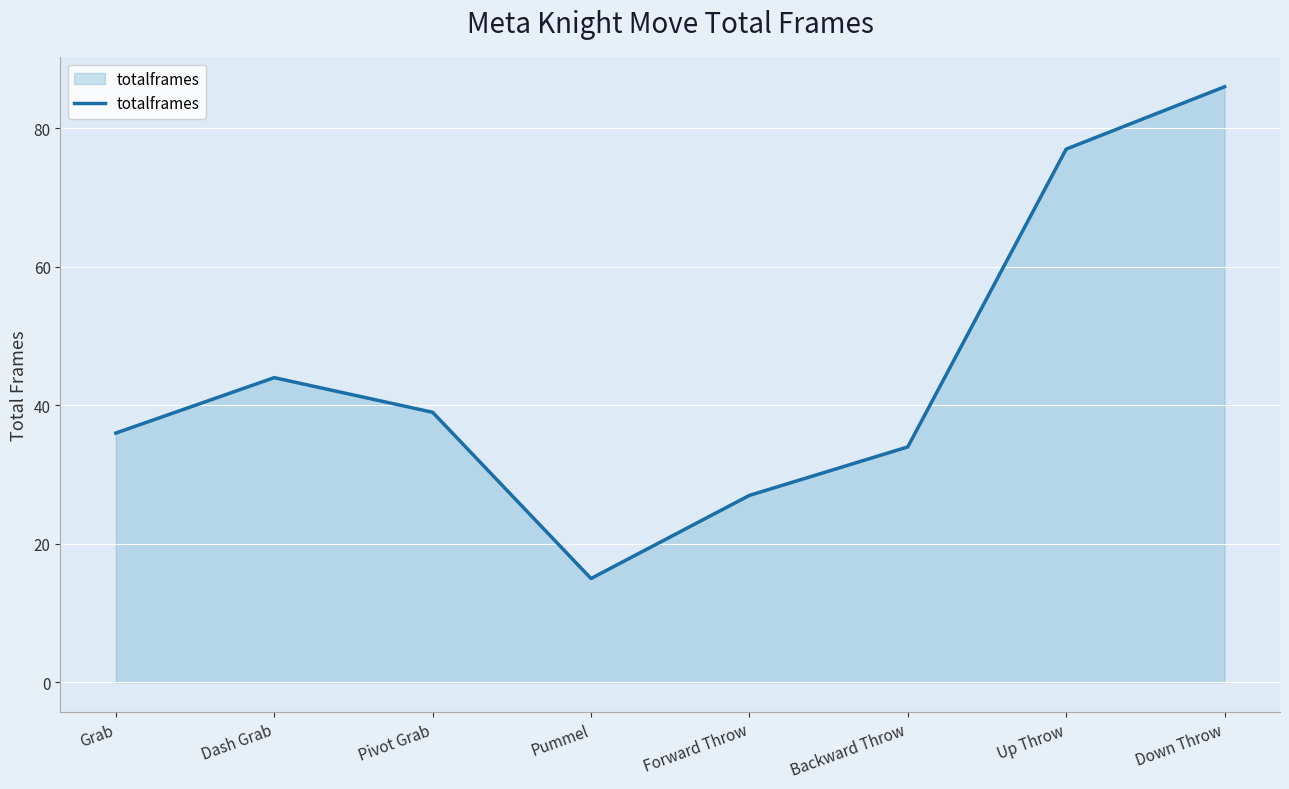

What is the change in value from Backward Throw to Down Throw?

+52